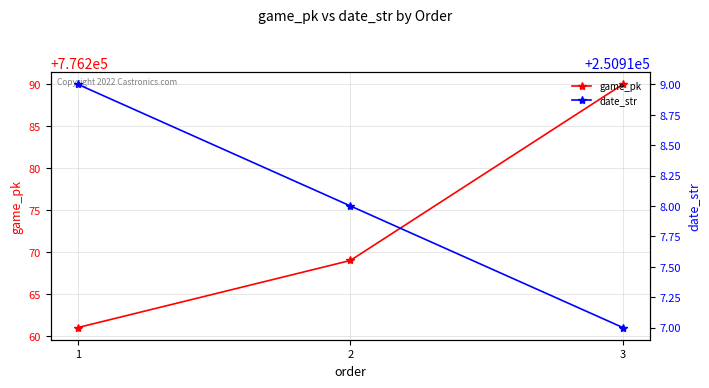

What are all the series names shown in the legend?

game_pk, date_str